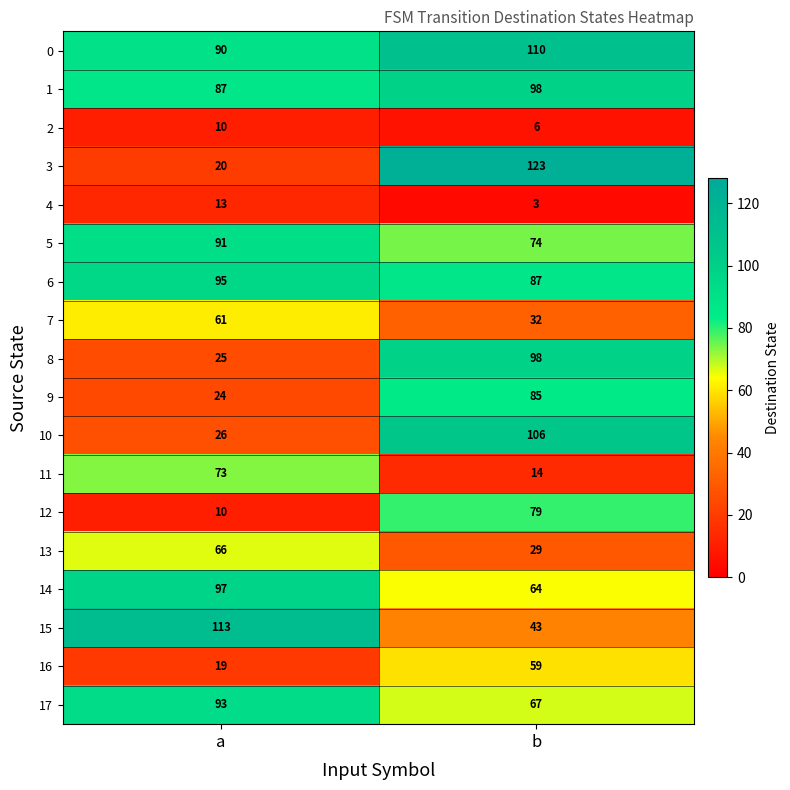

Where is 7 nearest to the value 46?

b